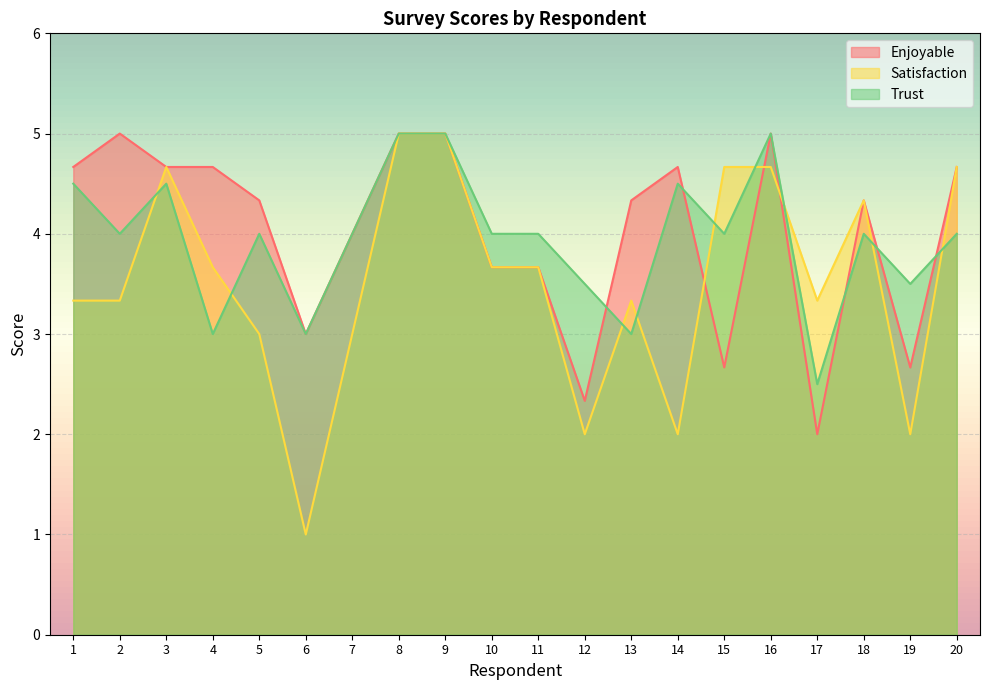

What is the value of the Trust point at the 8th from the left?

5.0